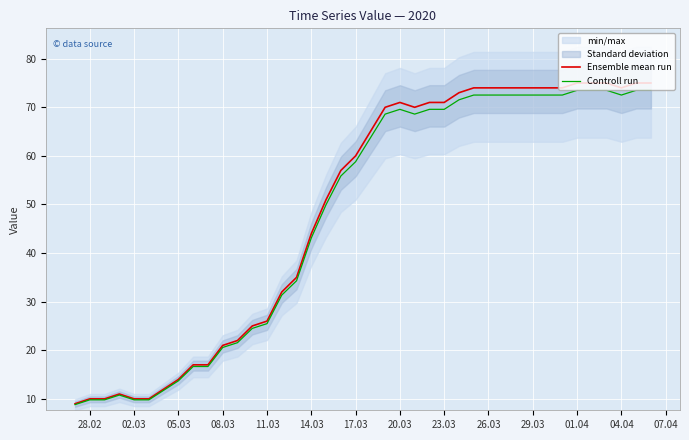

At which label is Controll run closest to 41?

14.03